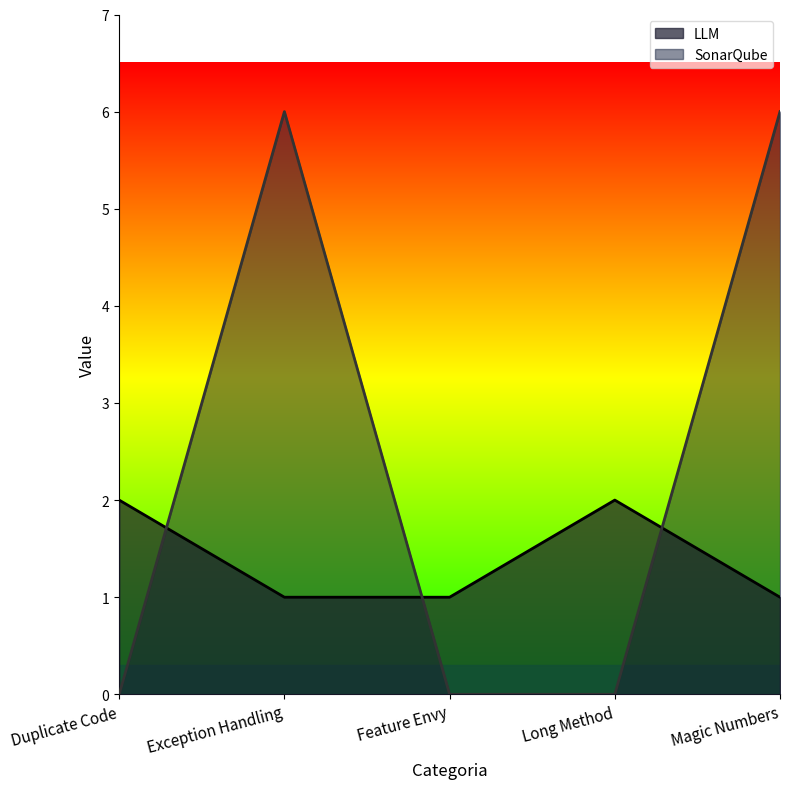

At which category does LLM reach its first local peak?

Long Method